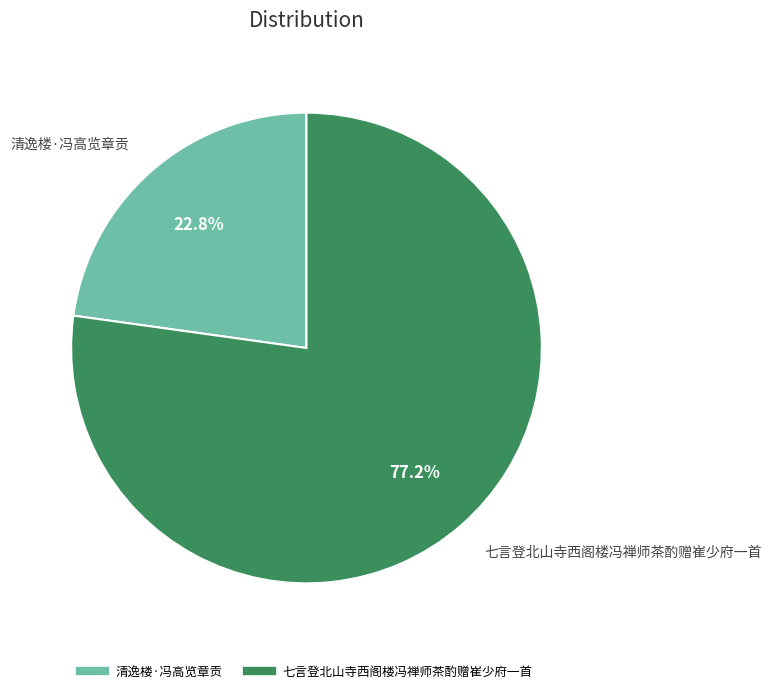

How many segments does this pie chart have?

2